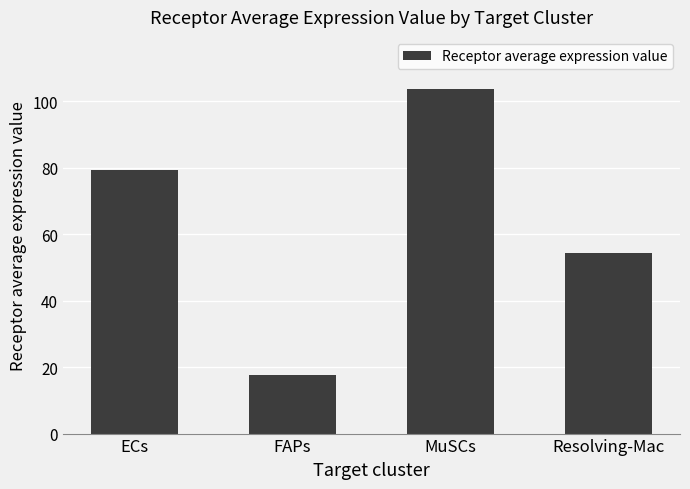

Between FAPs and MuSCs, which is larger?

MuSCs